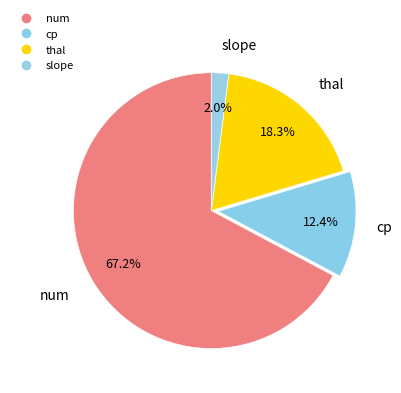

Count the number of slices in the pie.

4